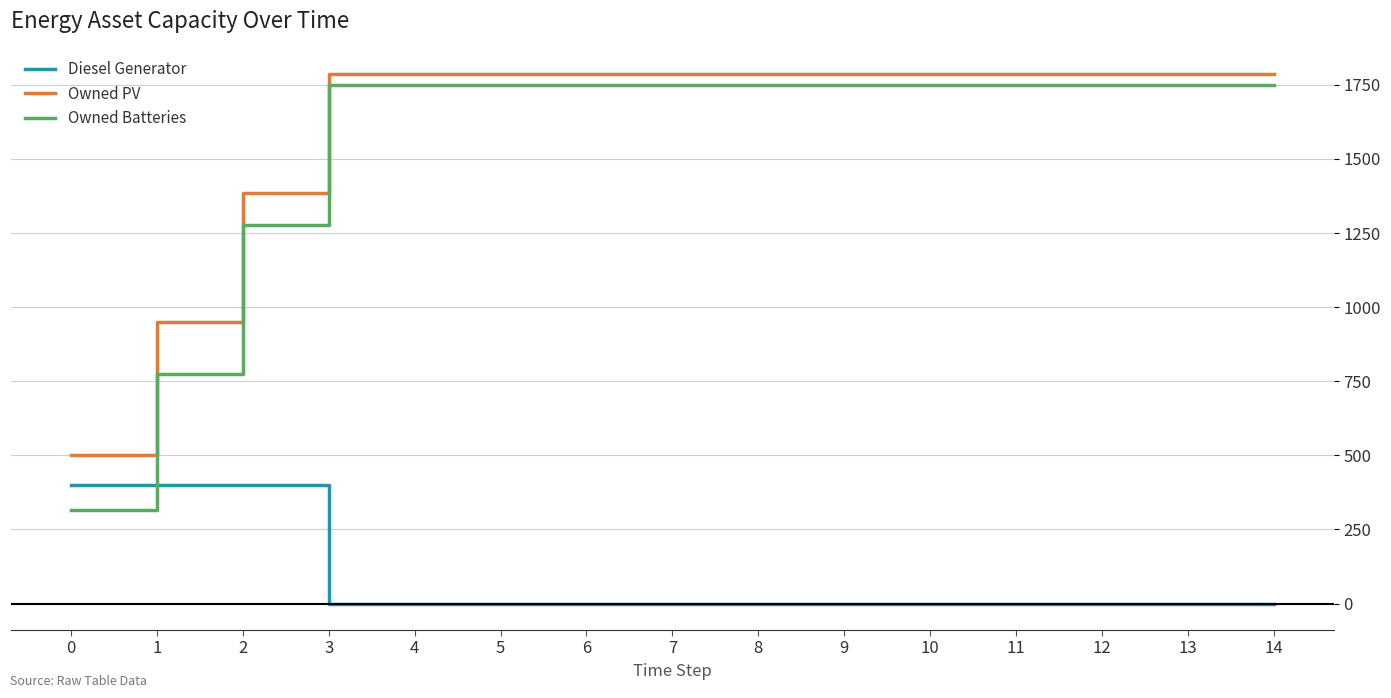

Reading left to right, transcribe all the data shown in this chart.

Diesel Generator: 400	400	400	0	0	0	0	0	0	0	0	0	0	0	0
Owned PV: 501	950	1384	1787	1787	1787	1787	1787	1787	1787	1787	1787	1787	1787	1787
Owned Batteries: 316	776	1278	1749	1749	1749	1749	1749	1749	1749	1749	1749	1749	1749	1749